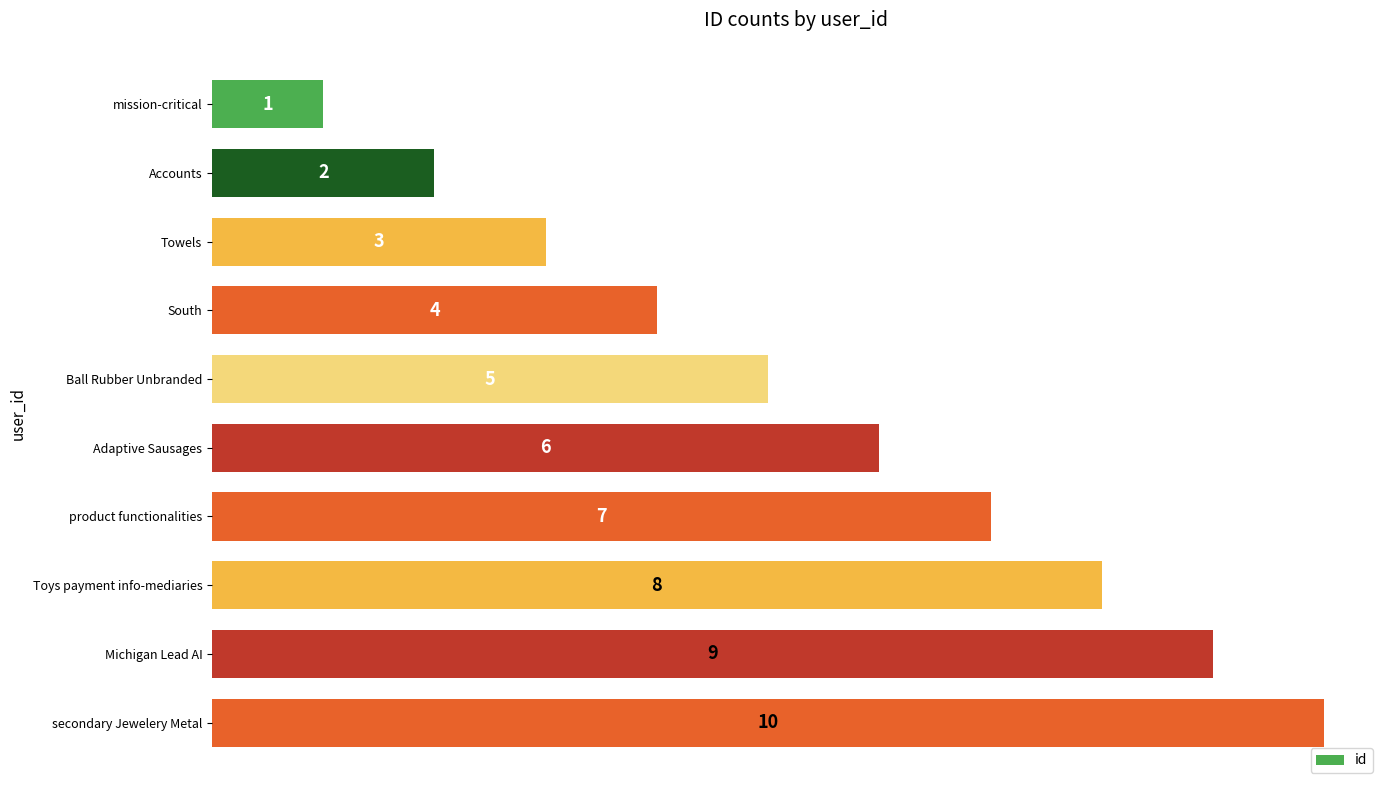

The chart shows a value of 1 at South. True or false?

False